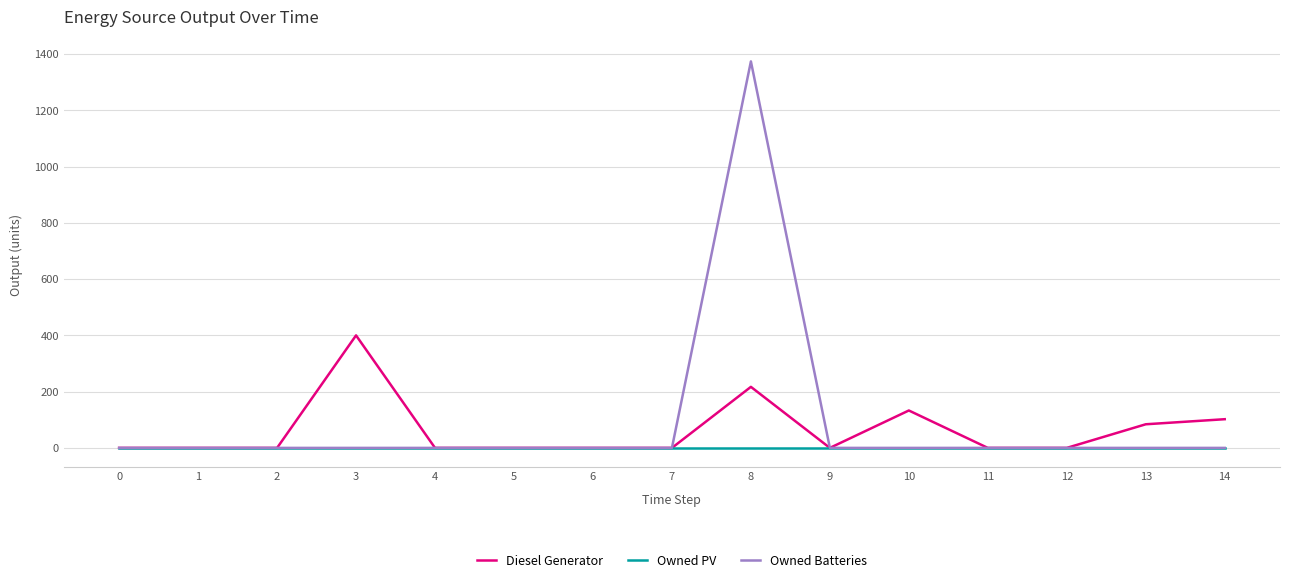

Does the chart display data point markers on the line(s)?

No